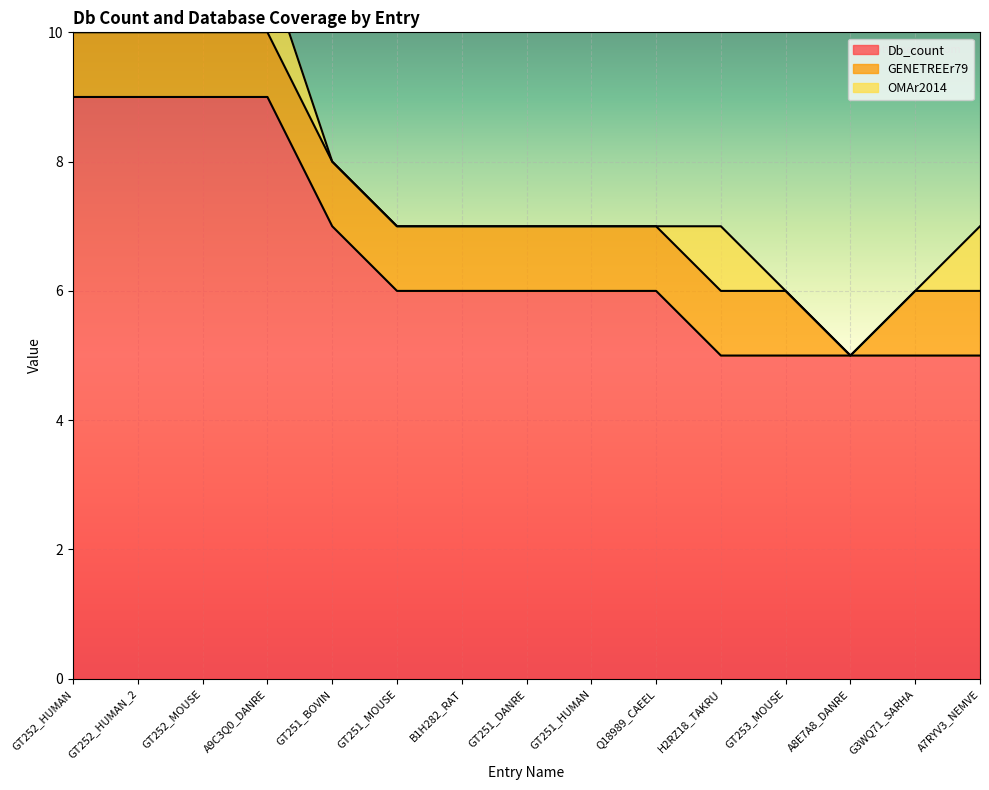

What is the label of the 13th point from the right?

GT252_MOUSE